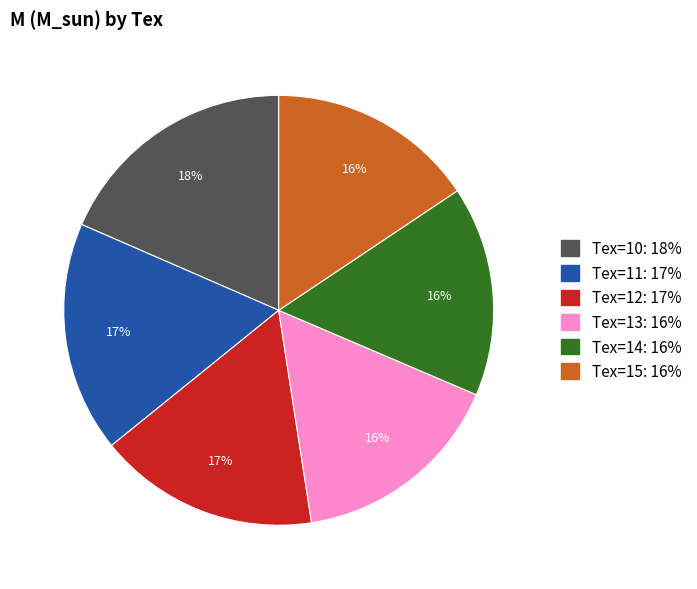

To the nearest percent, what portion does Tex=10 represent?

18%